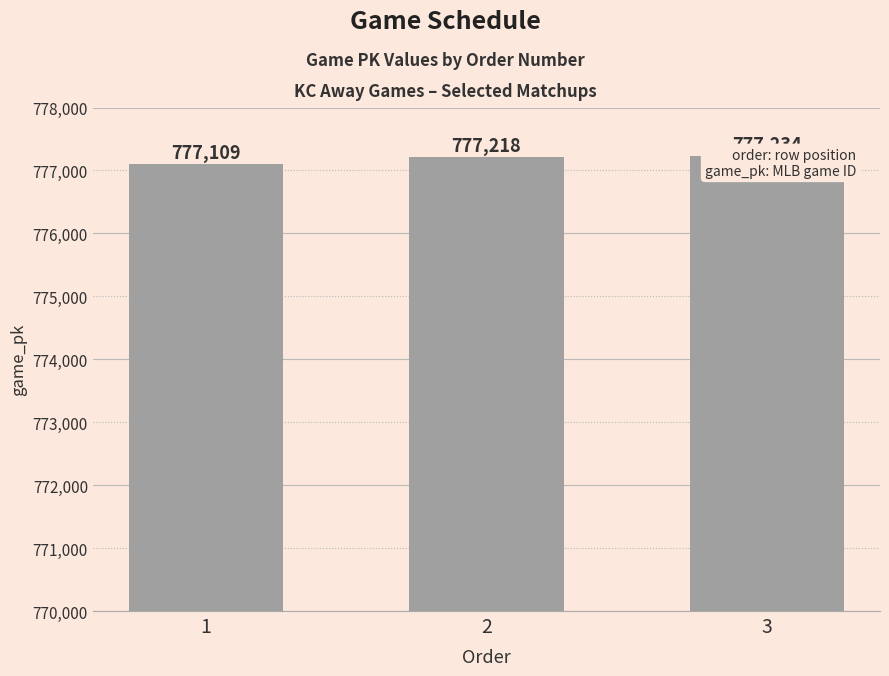

What is the sum of all values?

2331561